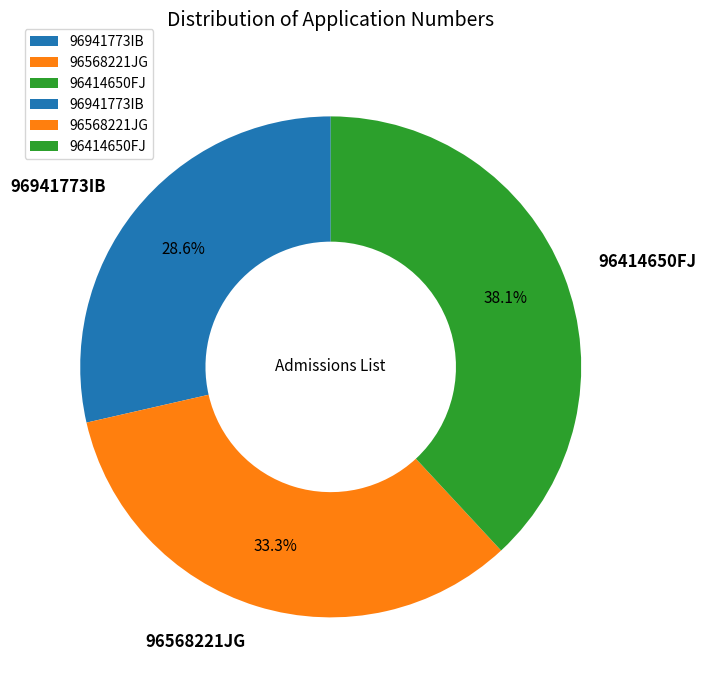

To the nearest percent, what is the difference between the largest and smallest slice percentages?

10%